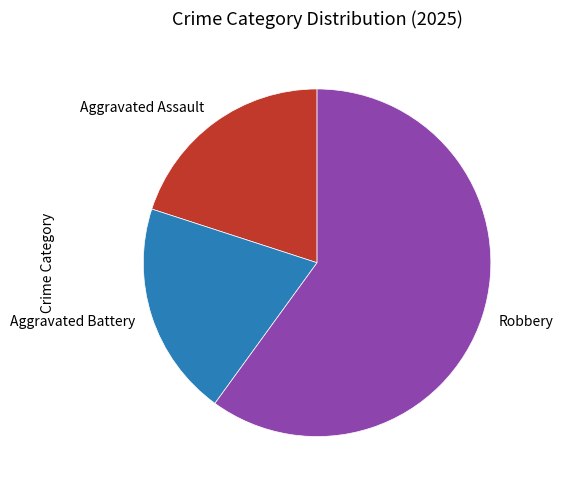

Which category has the biggest portion of the pie?

Robbery